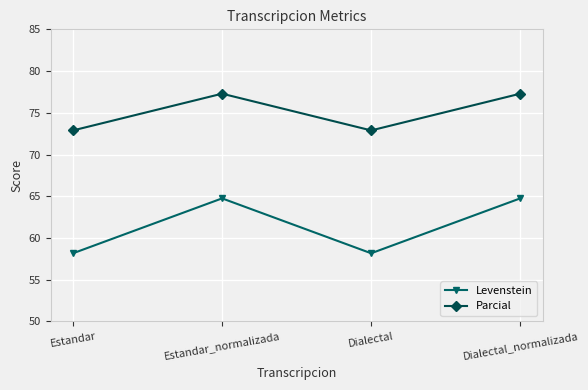

How many categories are shown in the chart?

4